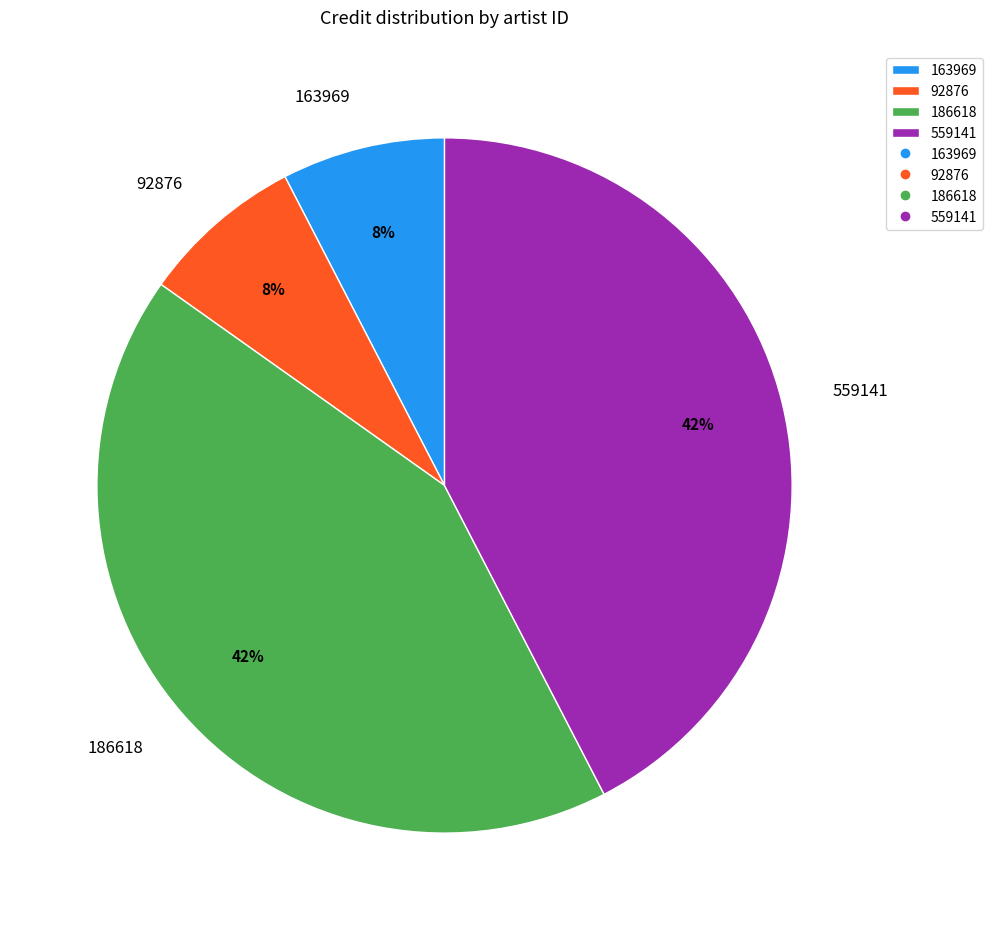

To the nearest percent, what is the average slice percentage?

25%